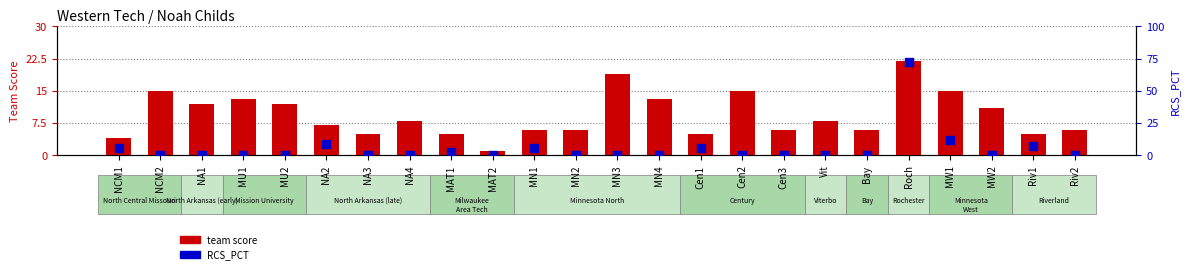

What is the total value across all series at NA2?

16.0